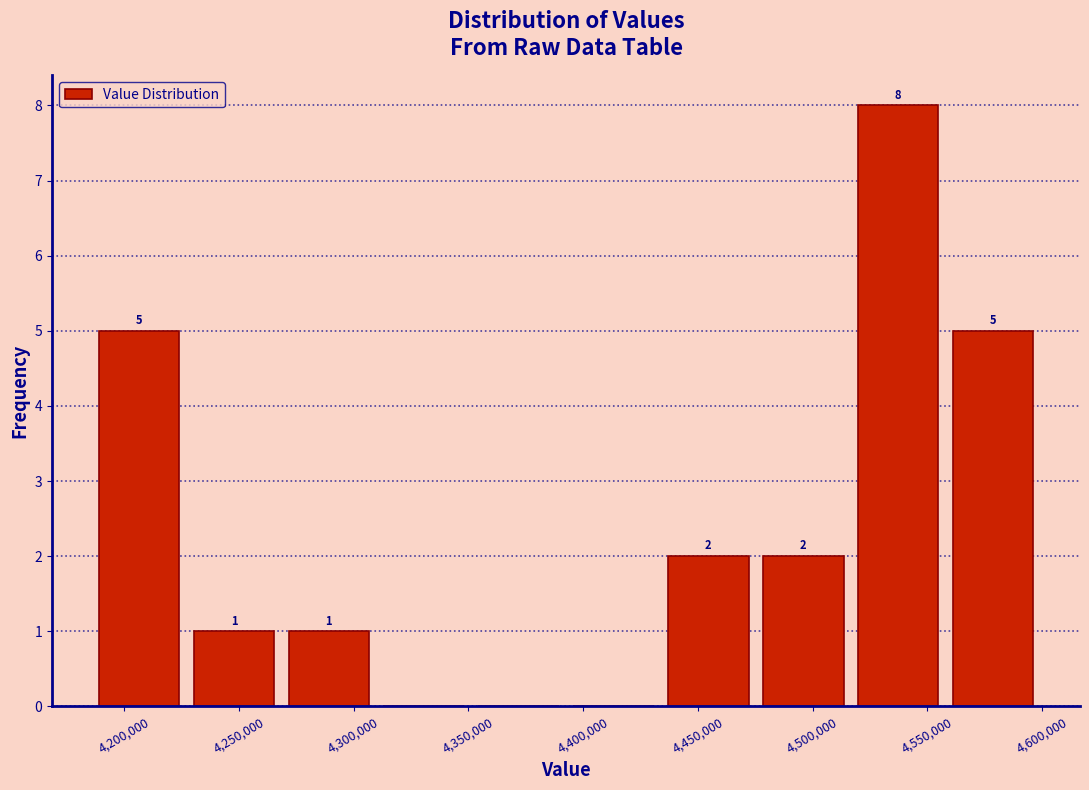

Over which range of the x-axis is the bar tallest?

4515000 to 4560000